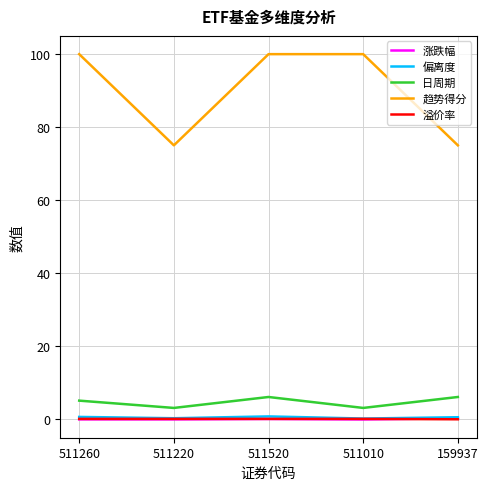

What is the maximum value shown in the chart?

100.0